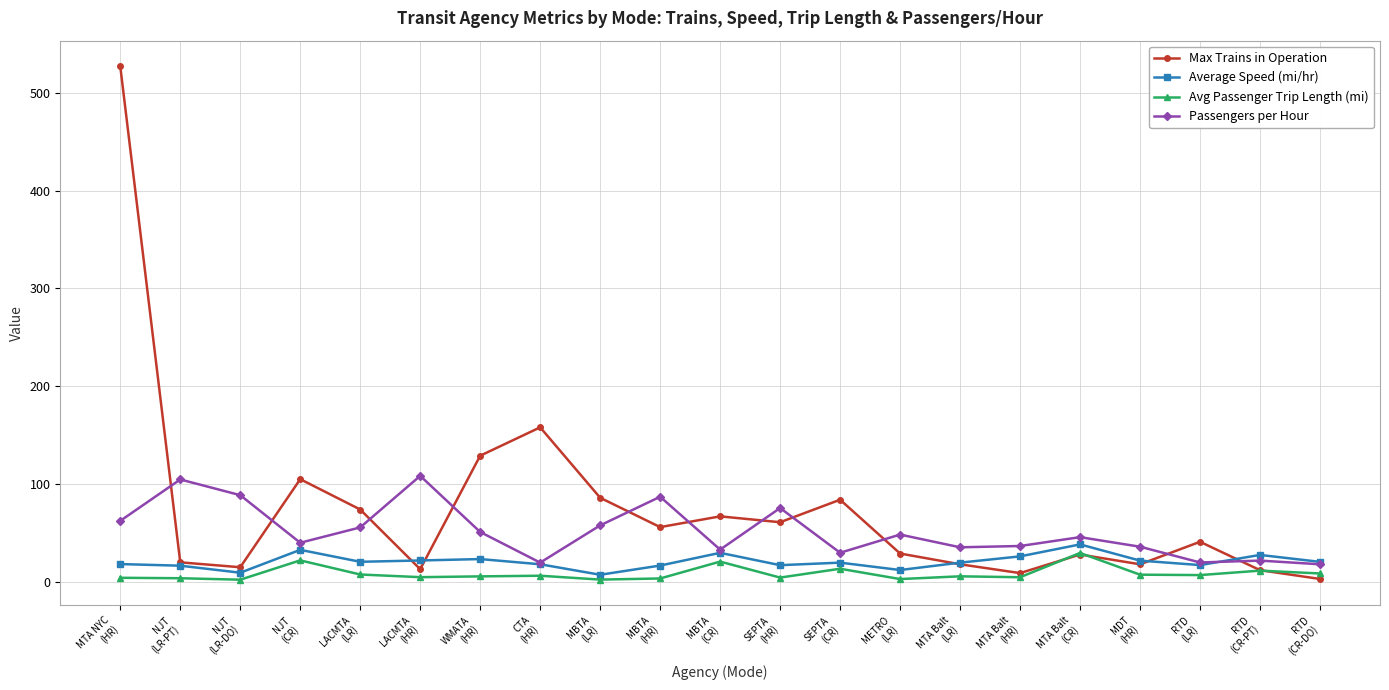

Which series has the widest spread of values?

Max Trains in Operation